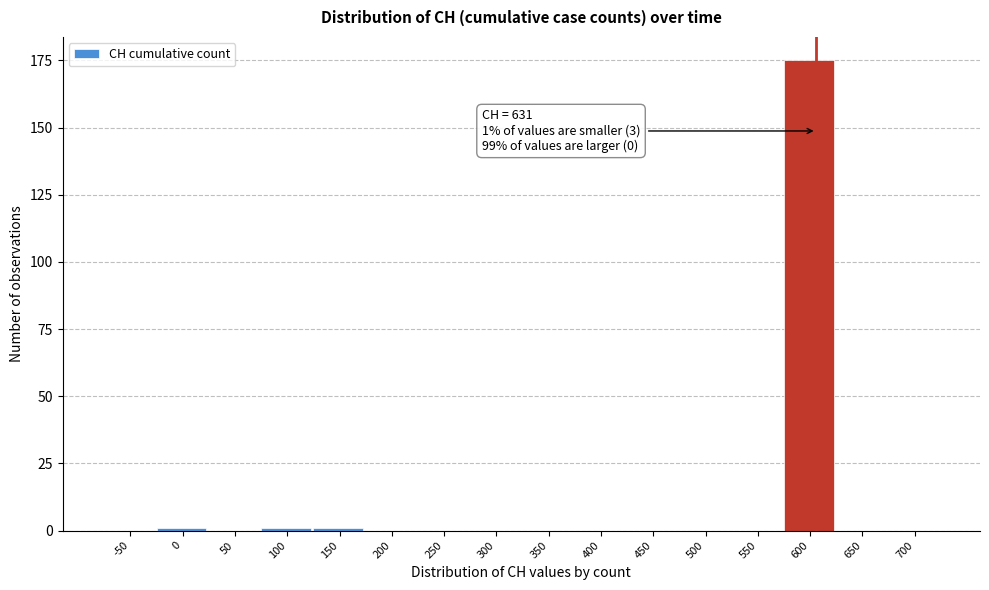

Reading left to right, what are all the values shown in this chart?

-50=0	0=1	50=0	100=1	150=1	200=0	250=0	300=0	350=0	400=0	450=0	500=0	550=0	600=175	650=0	700=0